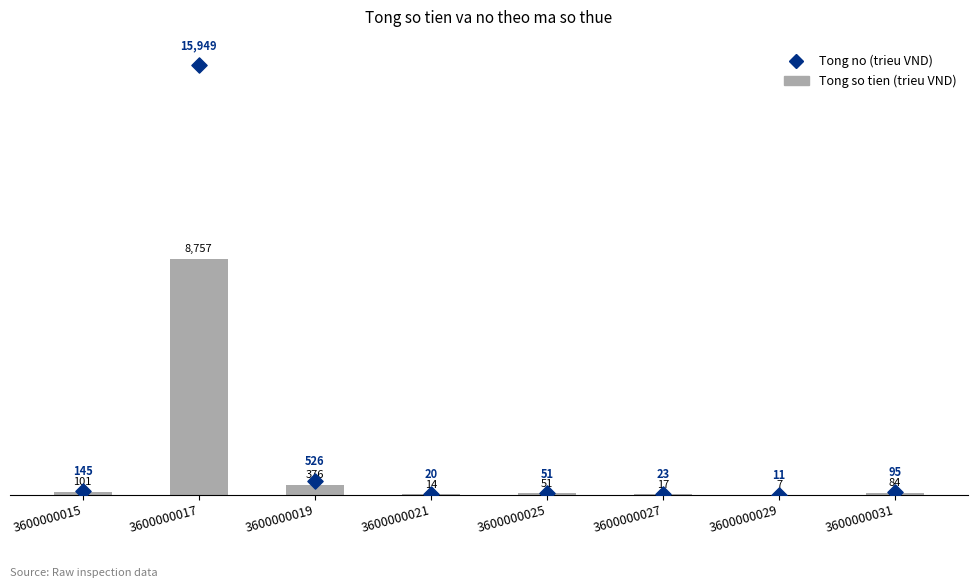

What are all the series names shown in the legend?

Tong so tien (trieu VND), Tong no (trieu VND)